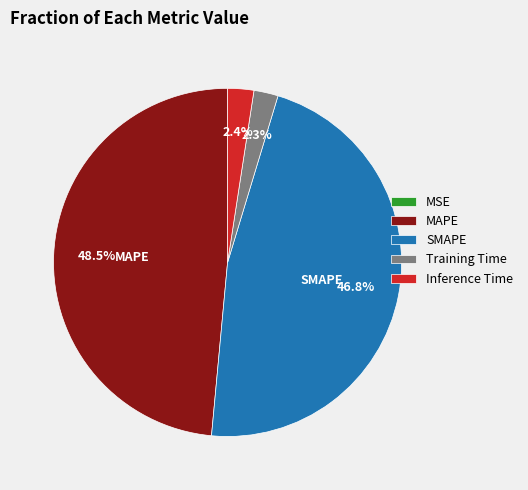

Does SMAPE account for over 50% of the chart?

No